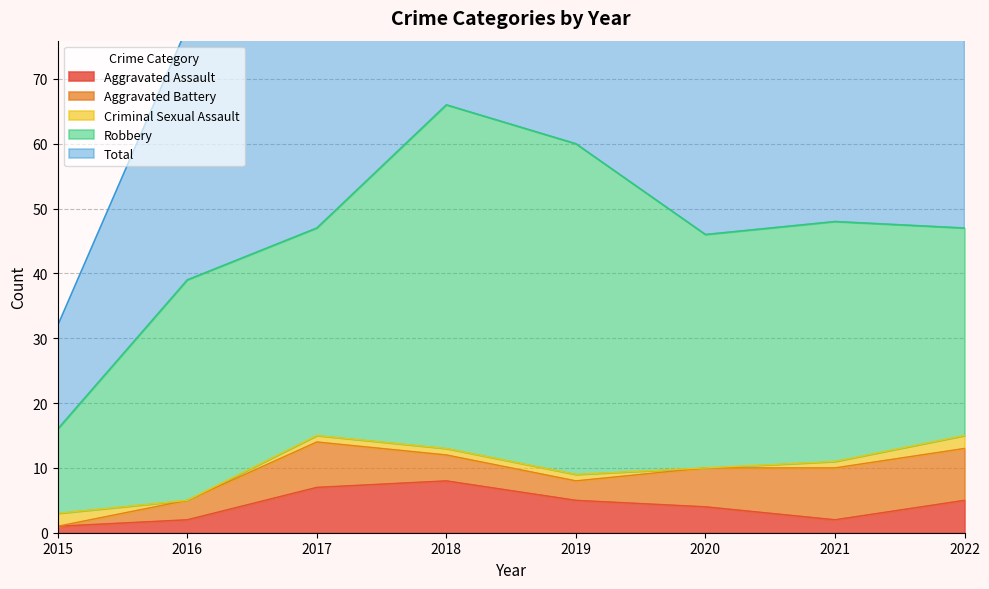

Rank the series at 2016 from highest to lowest value.

Total, Robbery, Aggravated Battery, Aggravated Assault, Criminal Sexual Assault